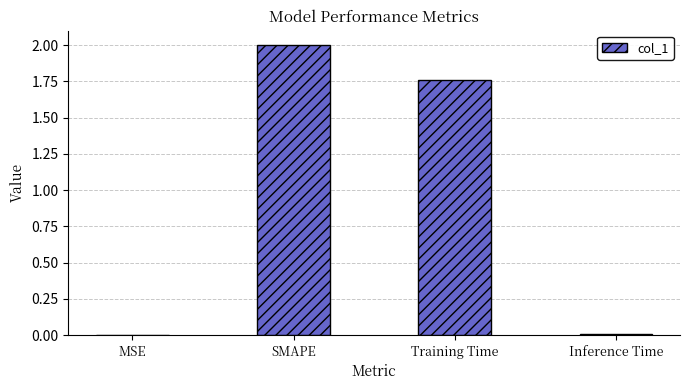

Which label corresponds to the largest value in the chart?

SMAPE